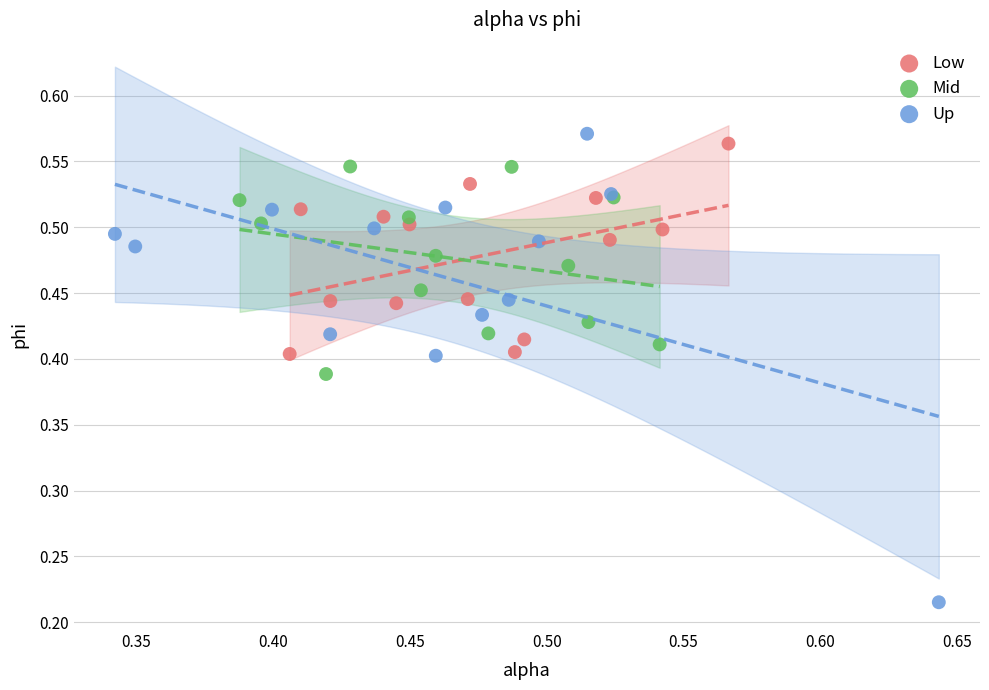

Which series contains the lowest Y value?

Up